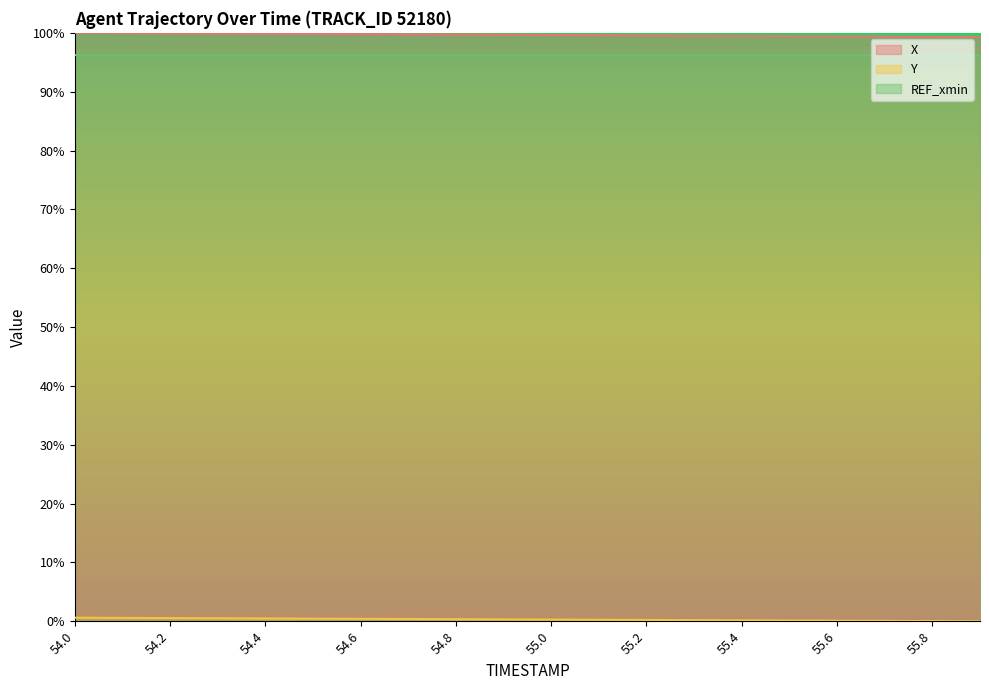

What is the label of the 1st point from the right?

55.9